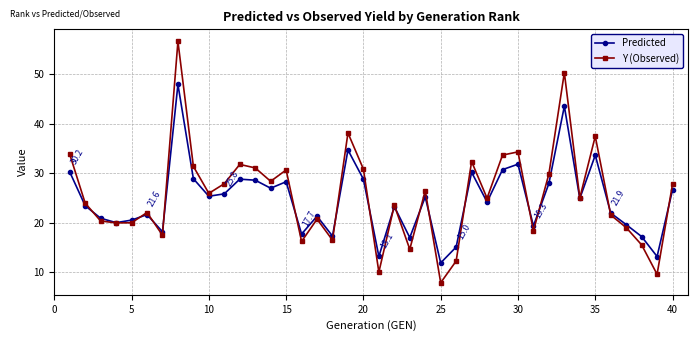

Which series has the largest range (max minus min)?

Y (Observed)